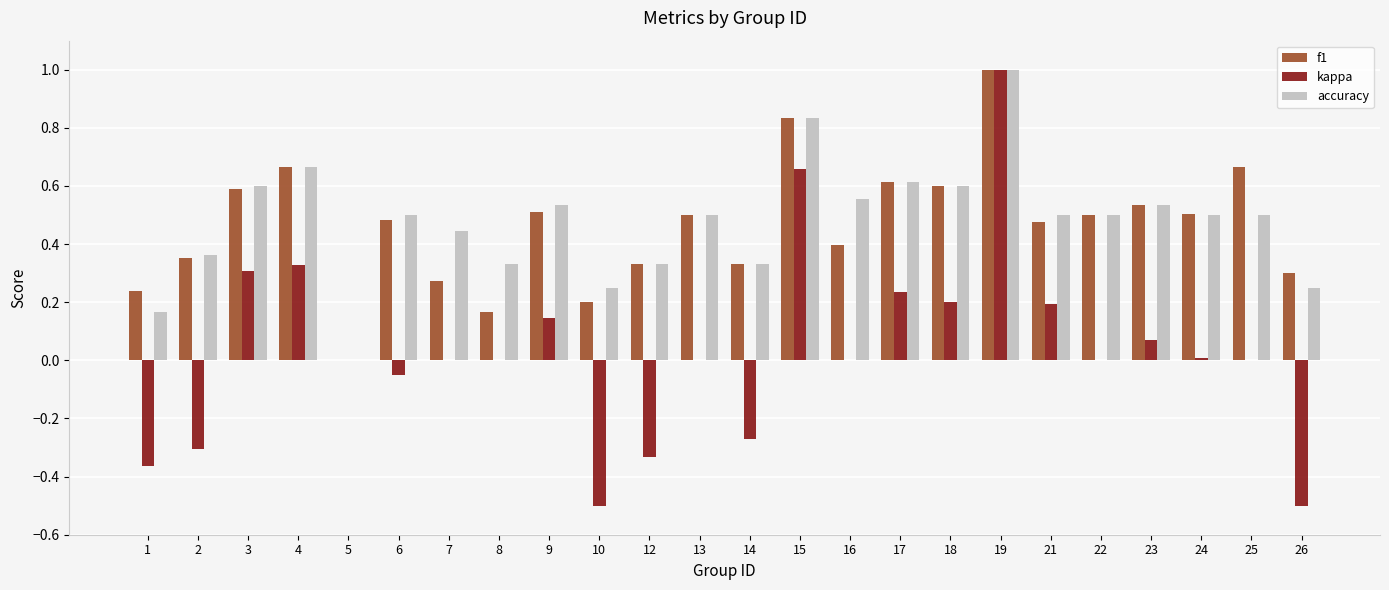

Between 5 and 9, which series saw the biggest shift?

accuracy